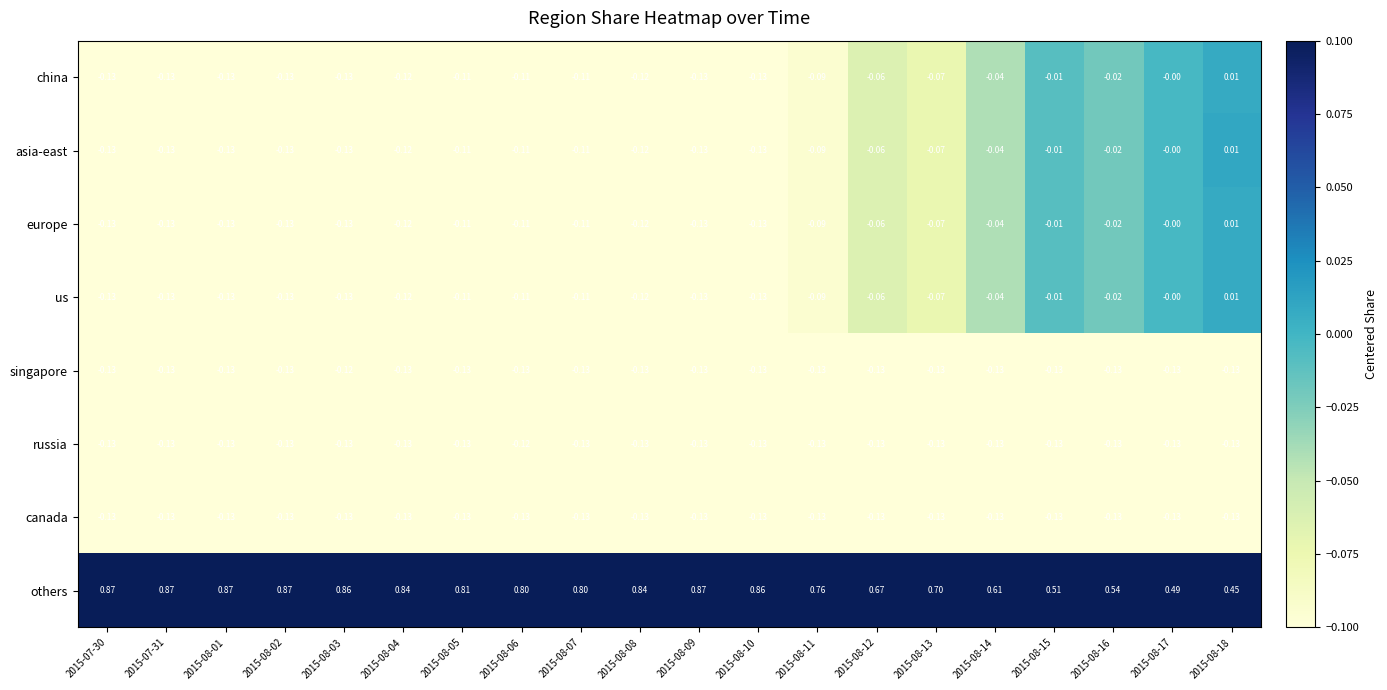

Is the value of us at 2015-08-02 greater than the value of europe at 2015-08-18?

No